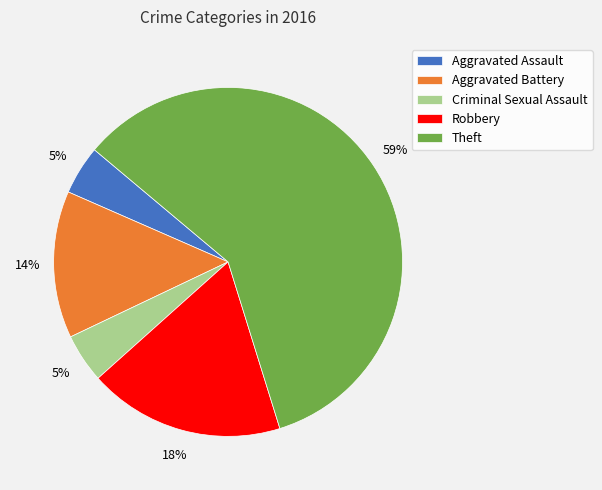

What percentage is the Criminal Sexual Assault slice, to the nearest percent?

5%